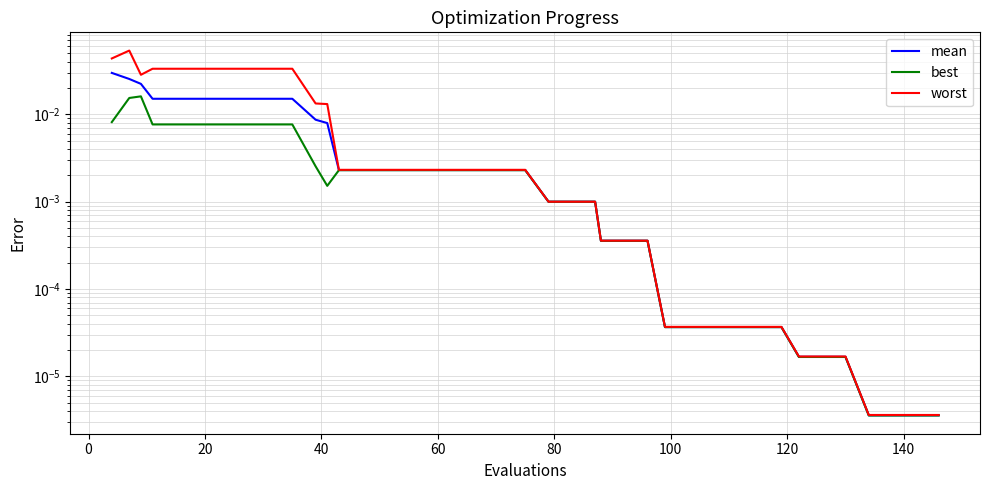

True or false: best and worst intersect in this chart.

False